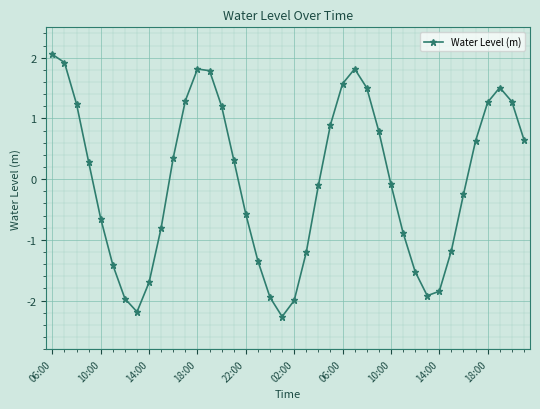

How many negative values are there?

20